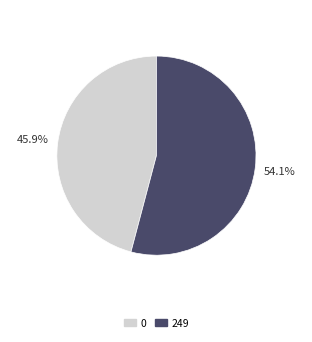

Count the number of slices in the pie.

2